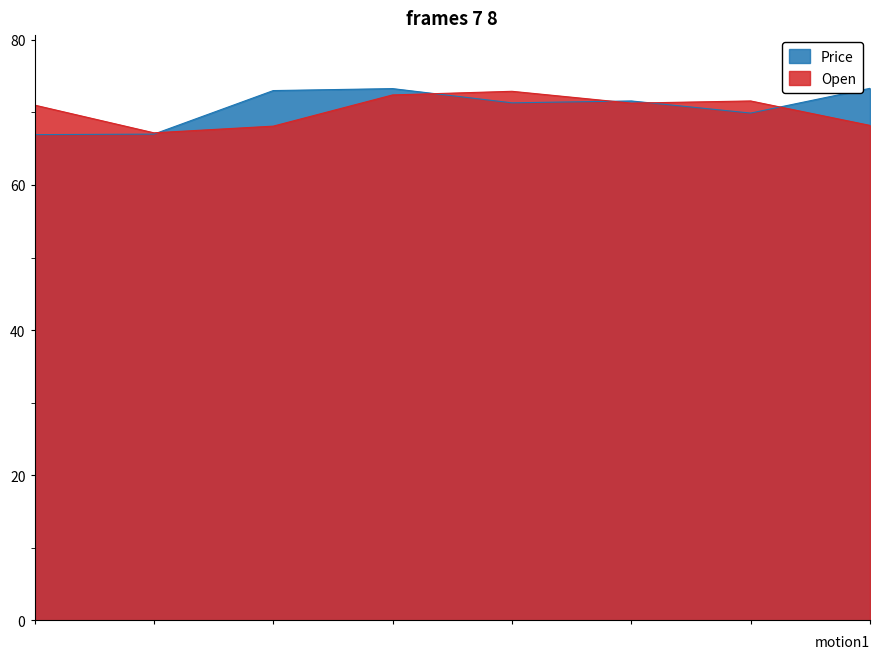

Which series ends up on top after the final intersection of Price and Open?

Price